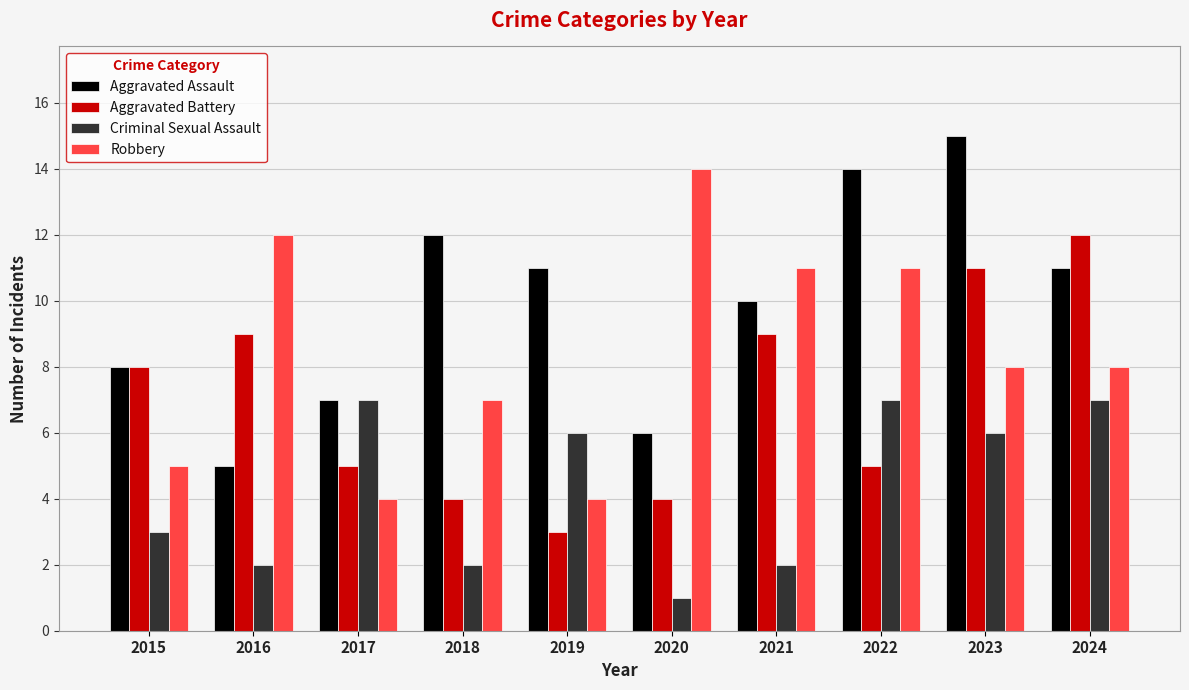

What is the minimum value for Robbery?

4